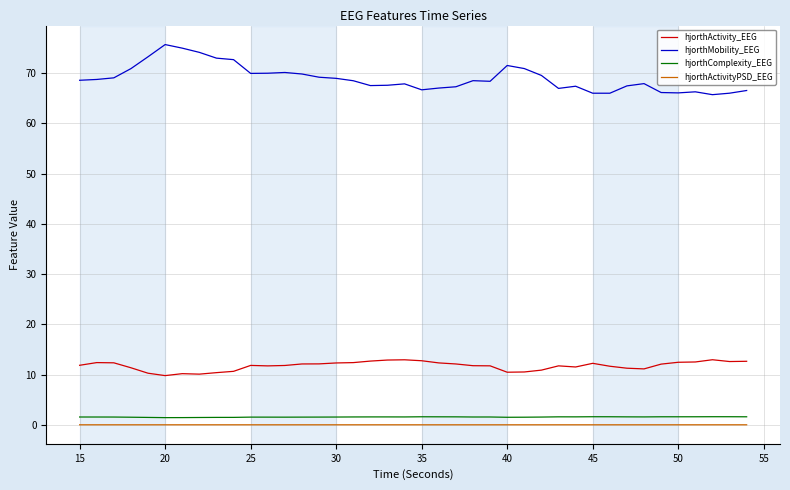

True or false: hjorthMobility_EEG and hjorthActivityPSD_EEG cross at least once.

False